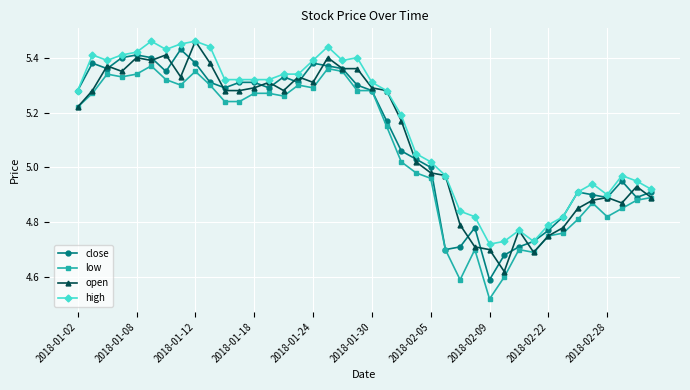

True or false: low and high intersect in this chart.

False